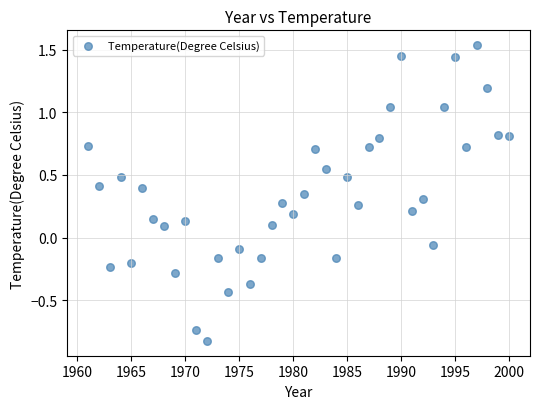

What is the range of Y values (max minus min)?

2.4